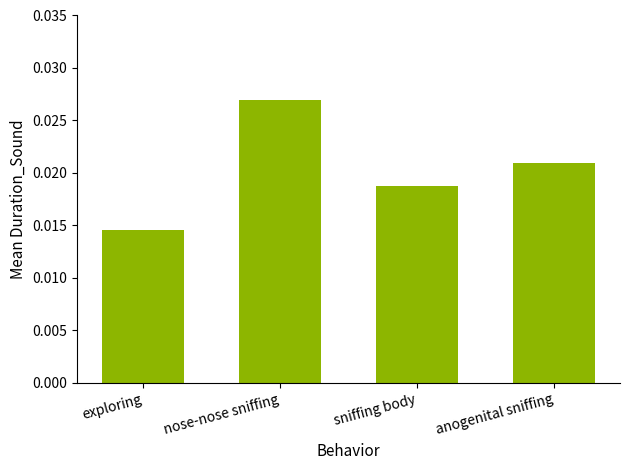

Between anogenital sniffing and exploring, which is larger?

anogenital sniffing